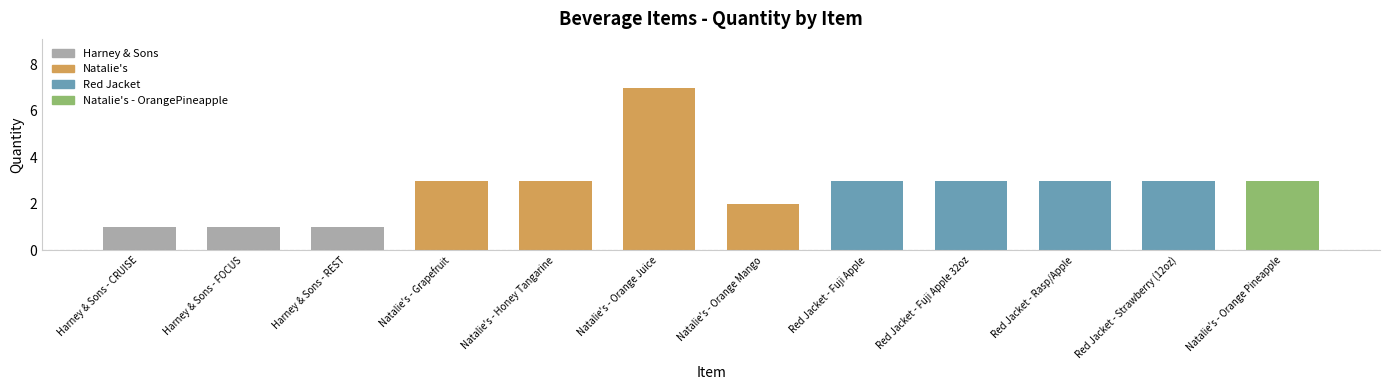

What is the maximum value shown in the chart?

7